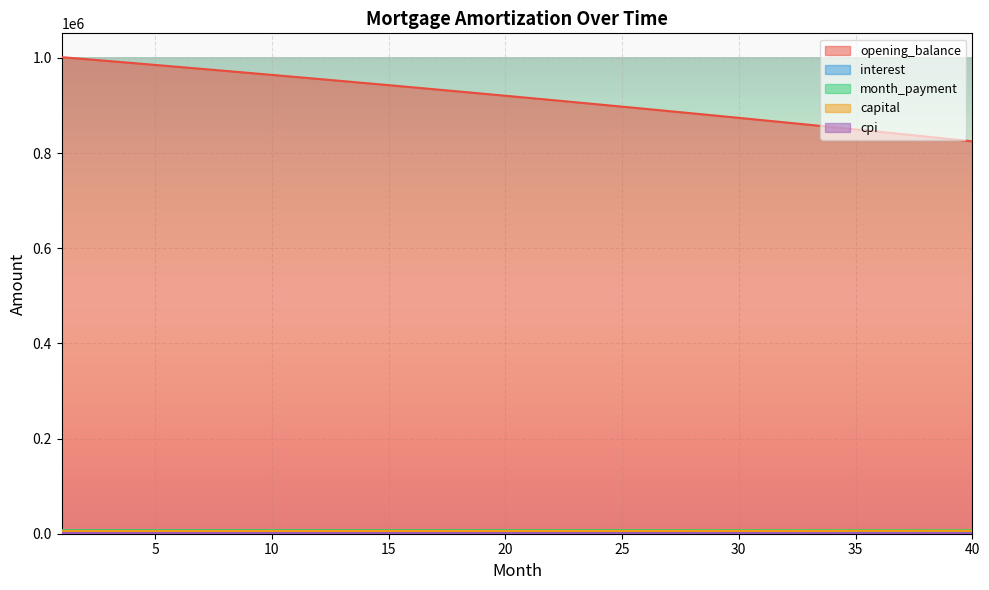

True or false: capital has a value of 10634.0 at 25.

False